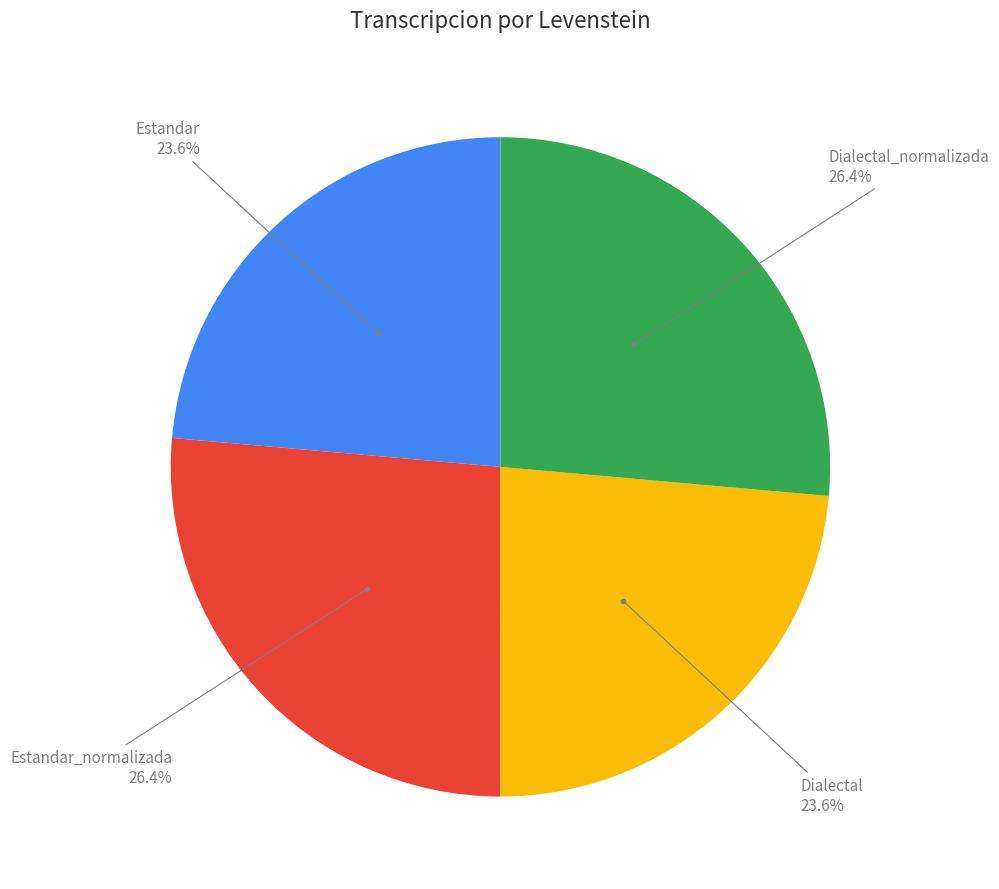

Does any single category account for the majority?

No